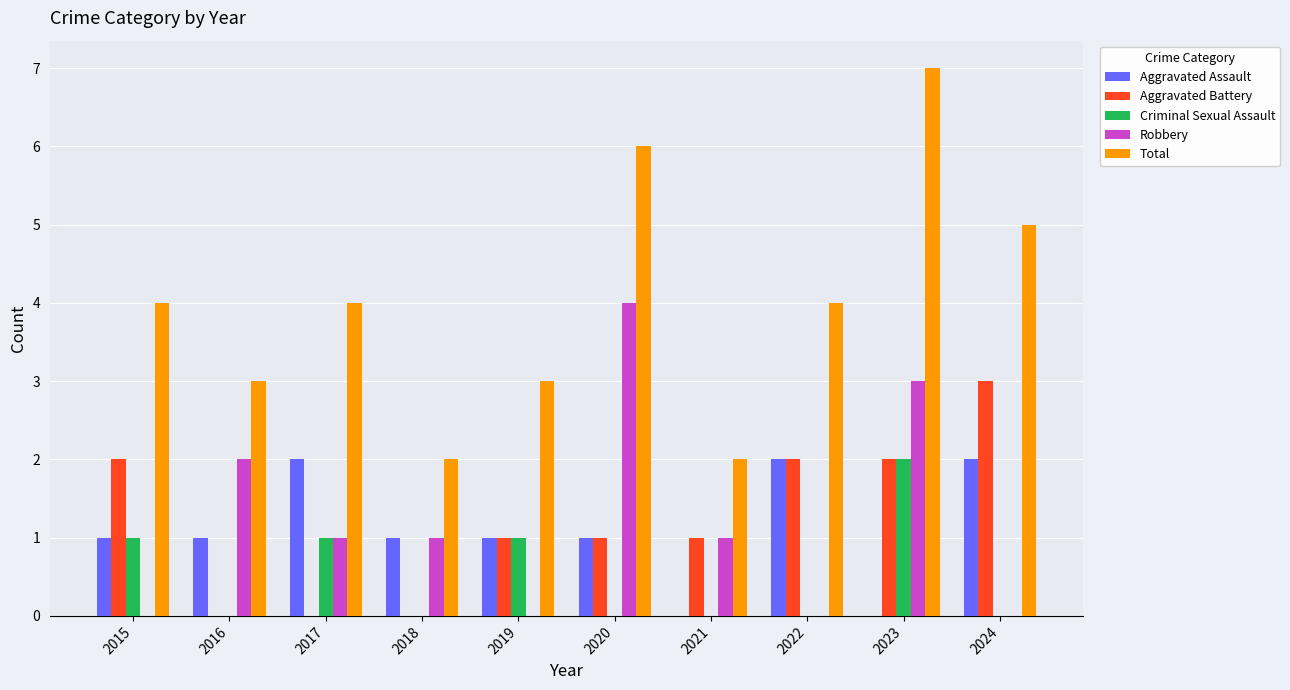

Which category has the highest value across all series?

2023